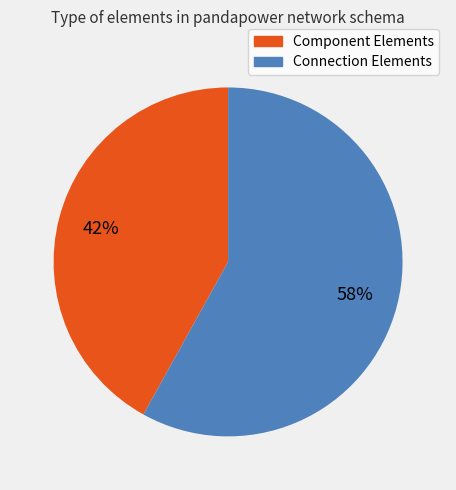

Does Connection Elements represent more than half of the total?

Yes